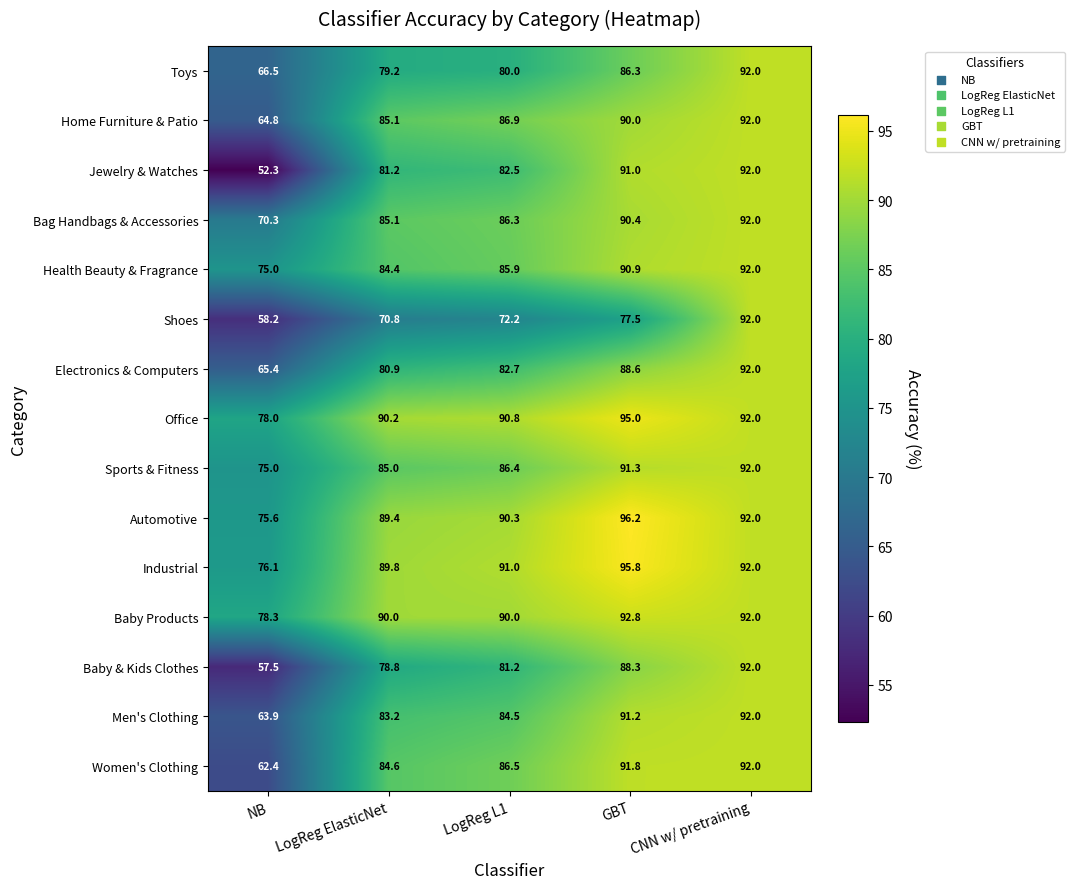

Read the Jewelry & Watches value at LogReg L1.

82.5